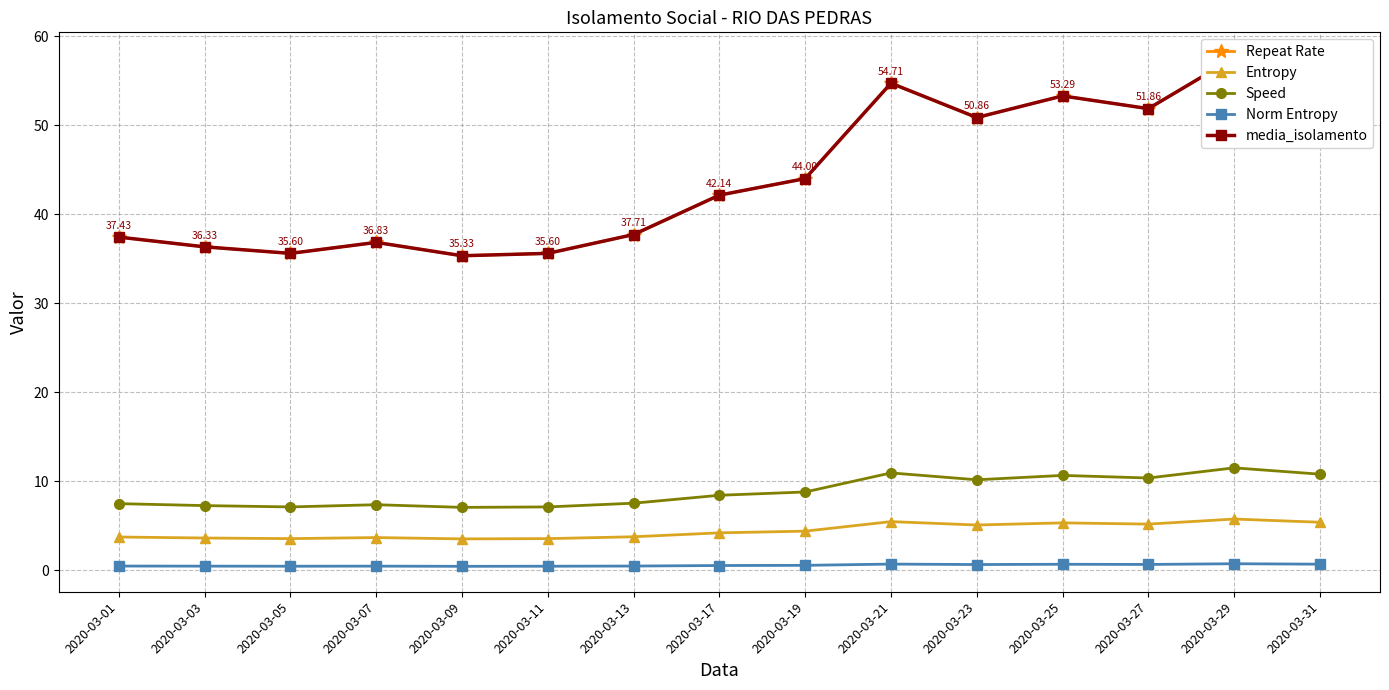

Which category has the lowest value in the media_isolamento series?

2020-03-09